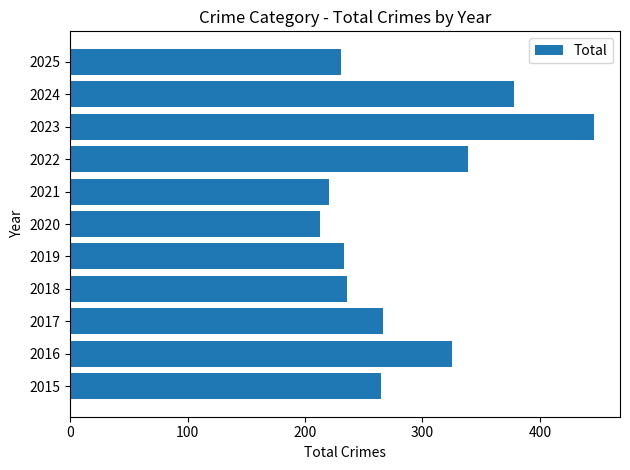

What is the difference between the values at 2015 and 2023?

181